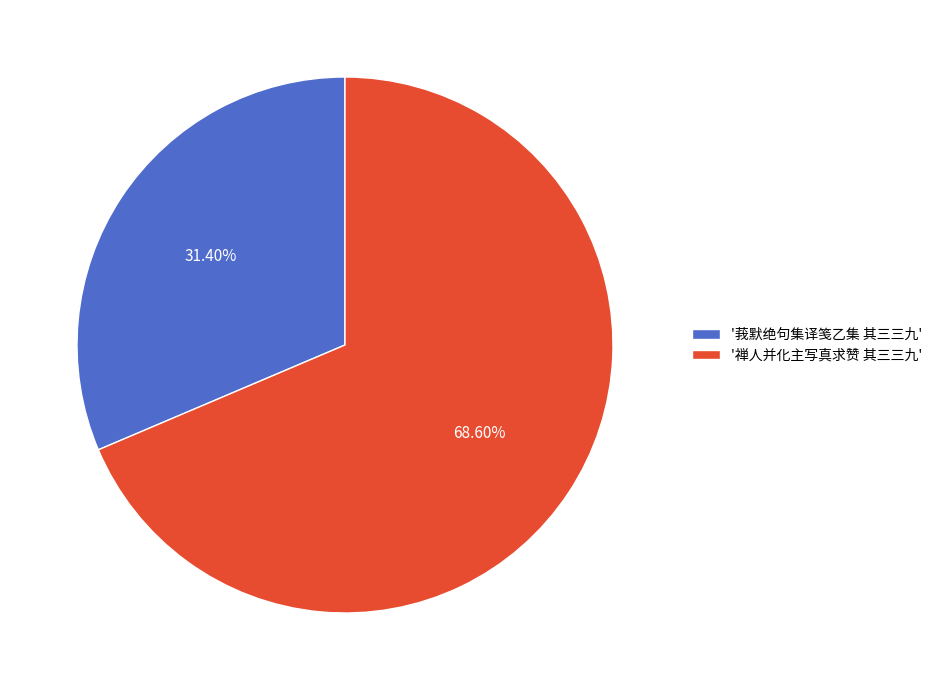

What is the smallest slice in the pie chart?

'莪默绝句集译笺乙集 其三三九'